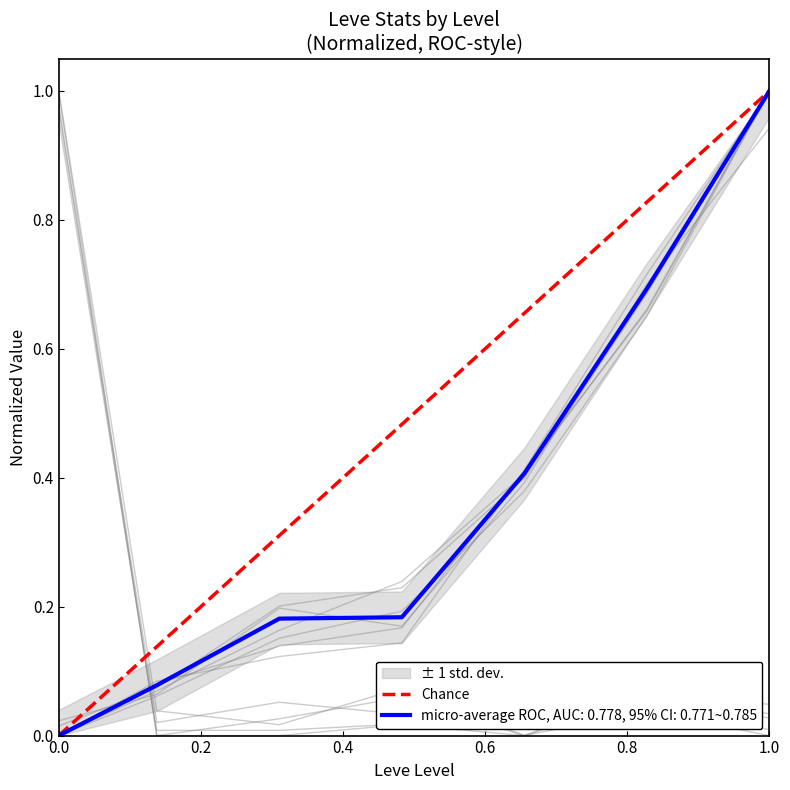

What is the difference between the values at 0.2 and 0.0?

1